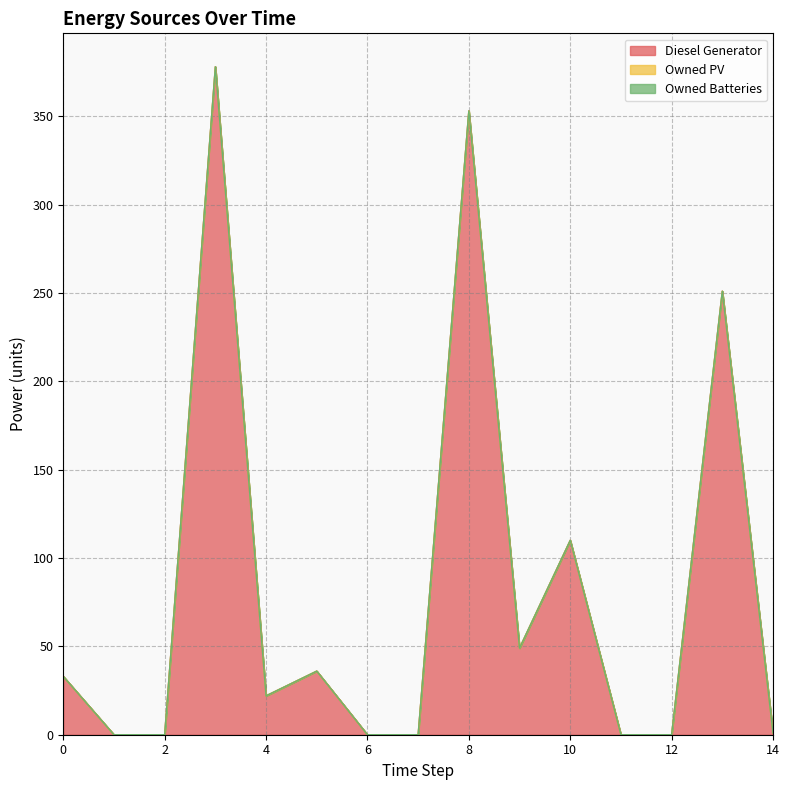

At which category does the chart reach its peak across all series?

3